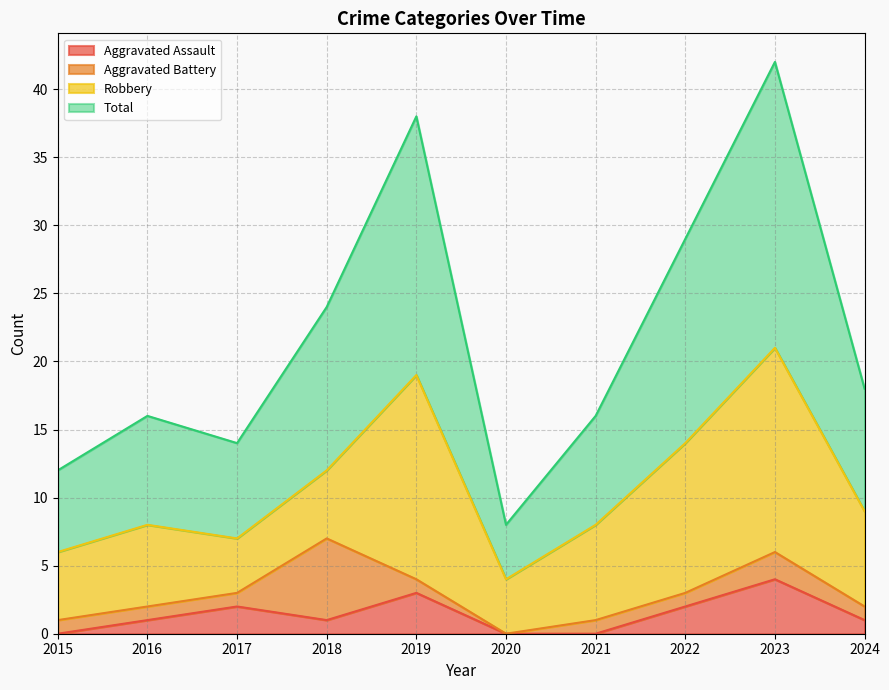

True or false: Total has more than 0 points higher than both neighbors.

True